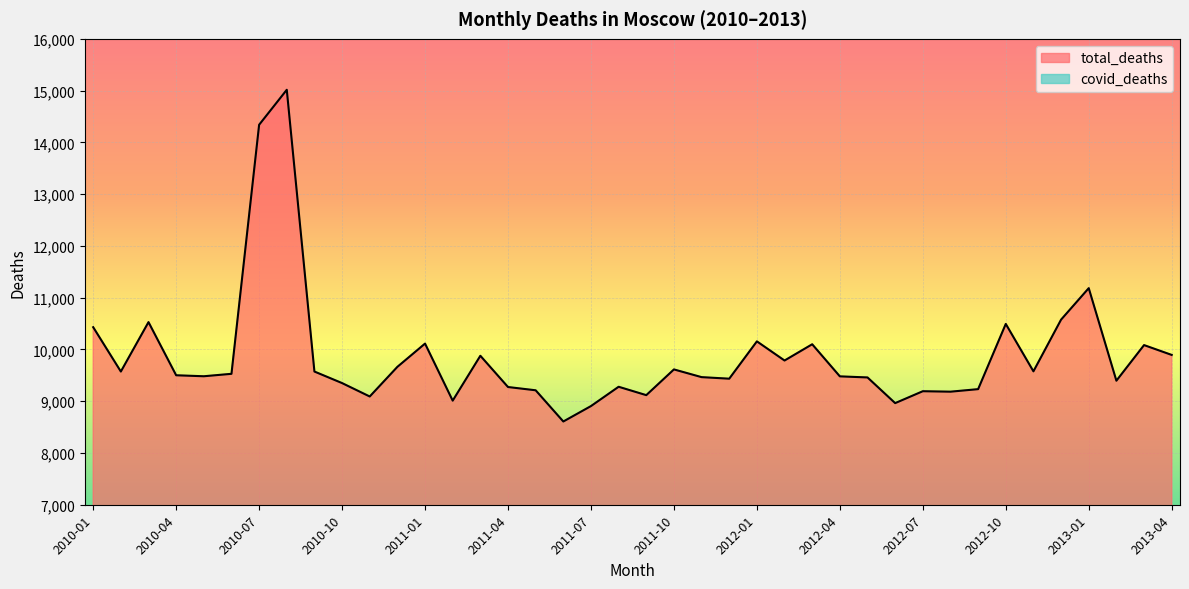

At which category does the data reach its first local peak?

2010-03